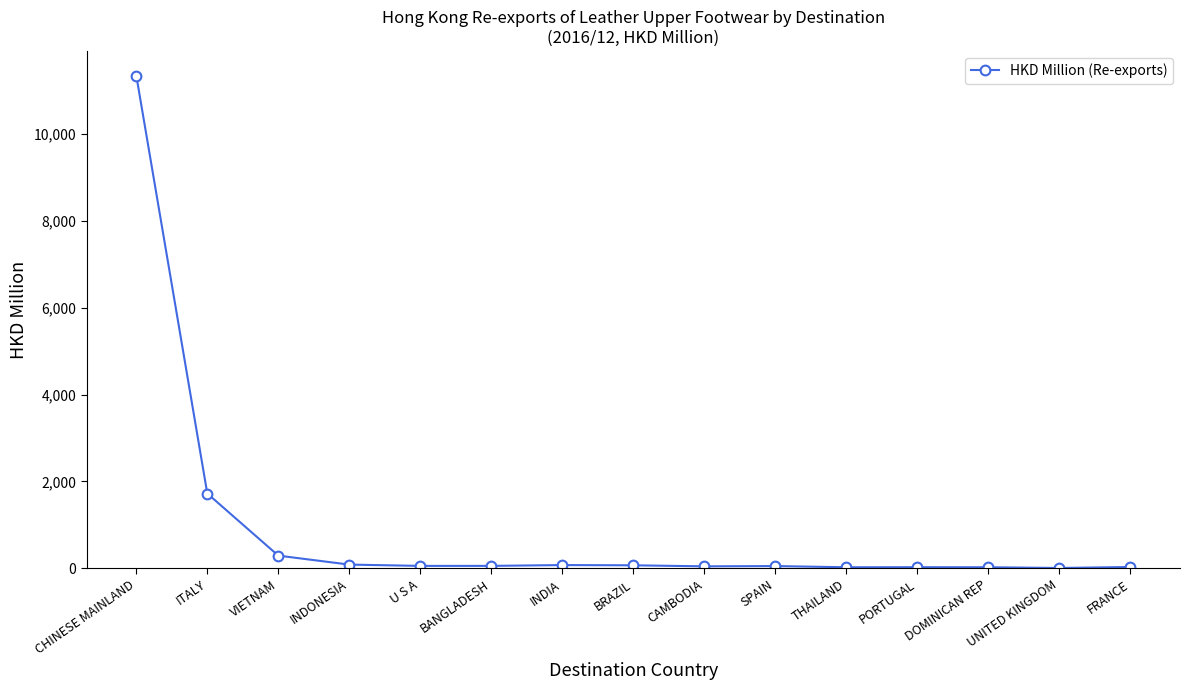

Read the value at BANGLADESH.

55.0